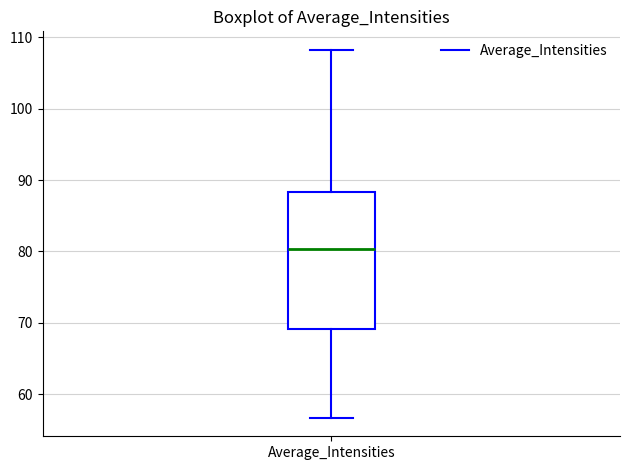

Transcribe this box plot: give where the median line is, the range the box spans, and where the two whiskers end, as read against the y-axis. The values are not printed on the chart, so give them approximately, as read against the axis.

median 80, box 69 to 88, whiskers 57 to 108